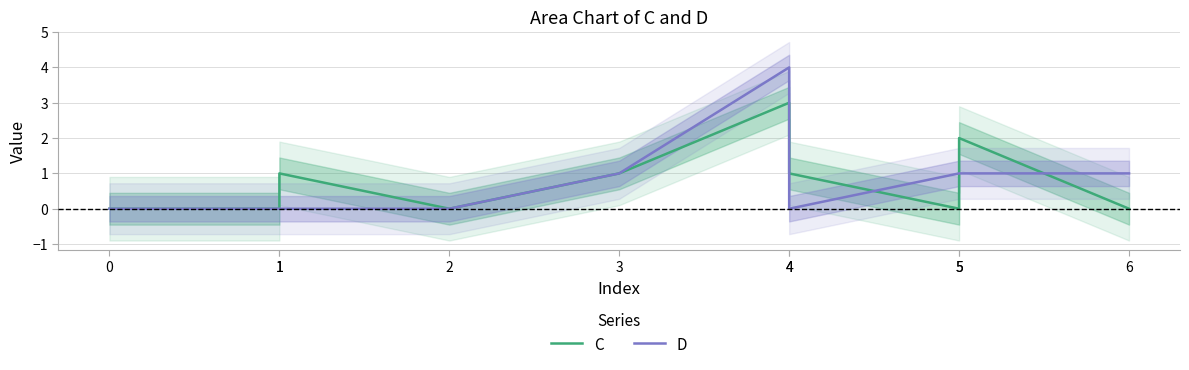

Where do D and C first cross each other?

4 and 4